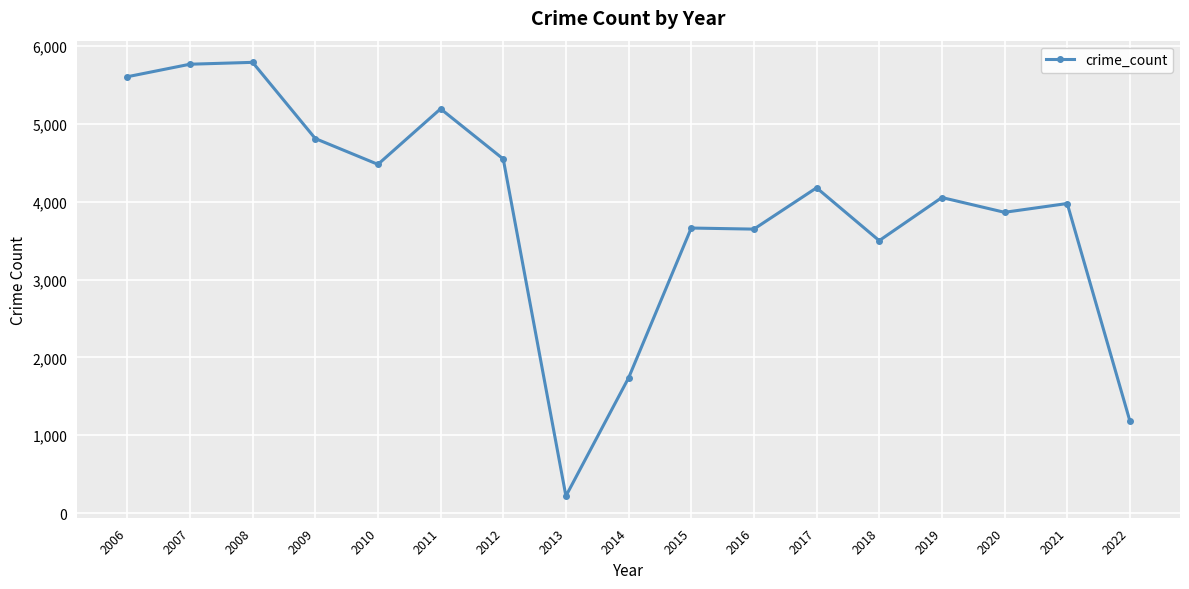

What is the sum of the values at 2011 and 2019?

9250